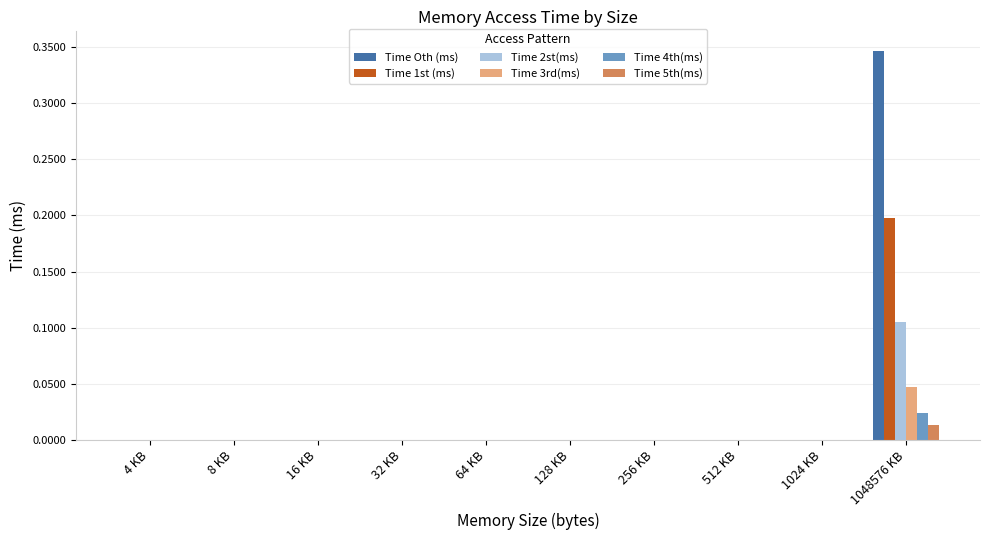

At which label does Time 5th(ms) reach its peak?

1048576 KB